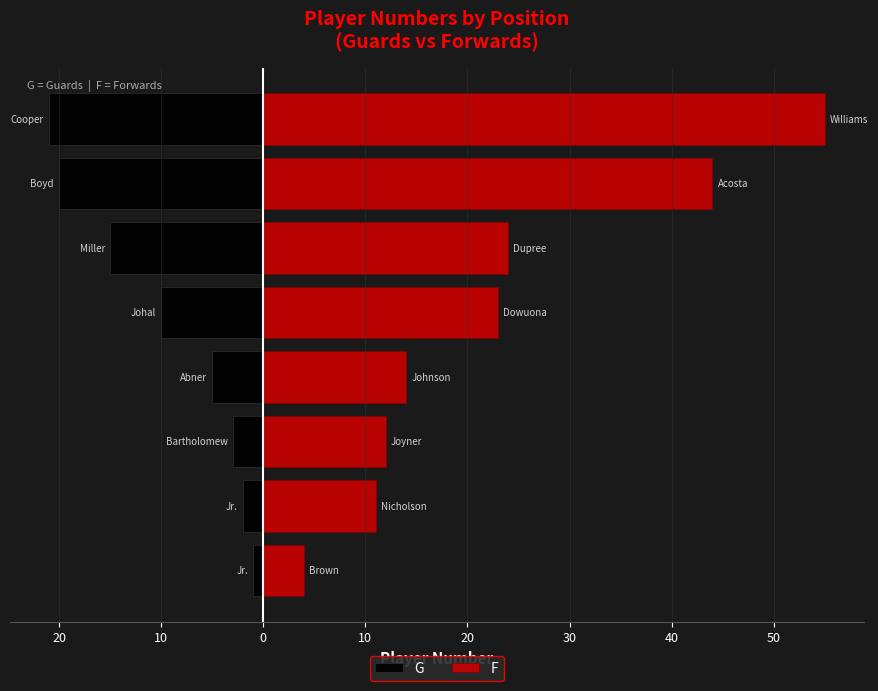

Reading left to right, transcribe all the data shown in this chart.

G: 30=-1	20=-2	10=-3	0=-5	10=-10	20=-15	30=-20	40=-21
F: 30=4	20=11	10=12	0=14	10=23	20=24	30=44	40=55